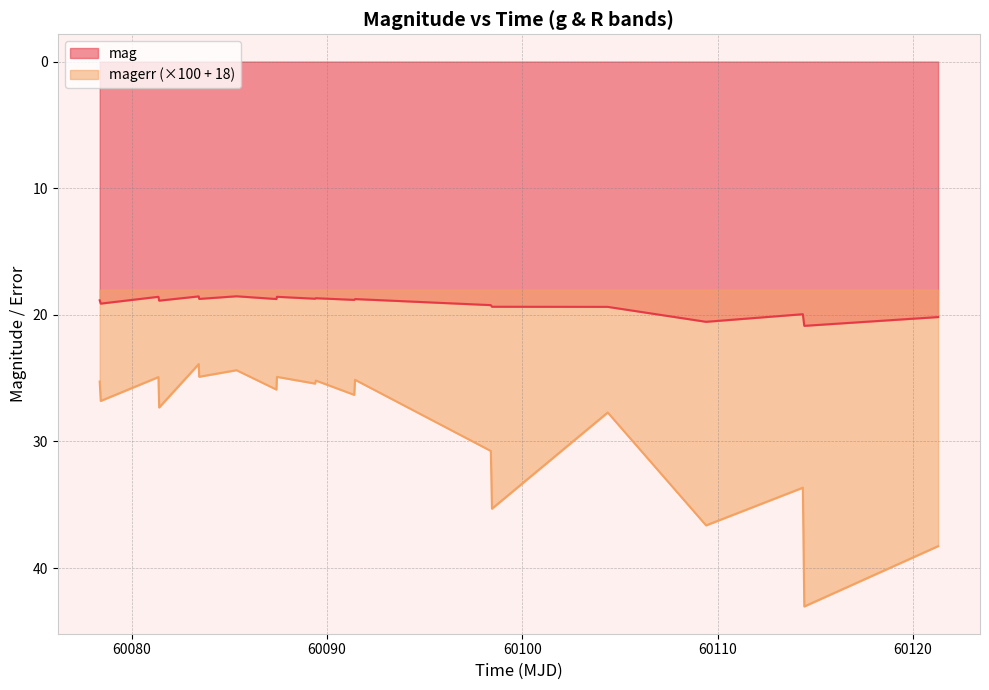

True or false: mag and magerr cross at least once.

False